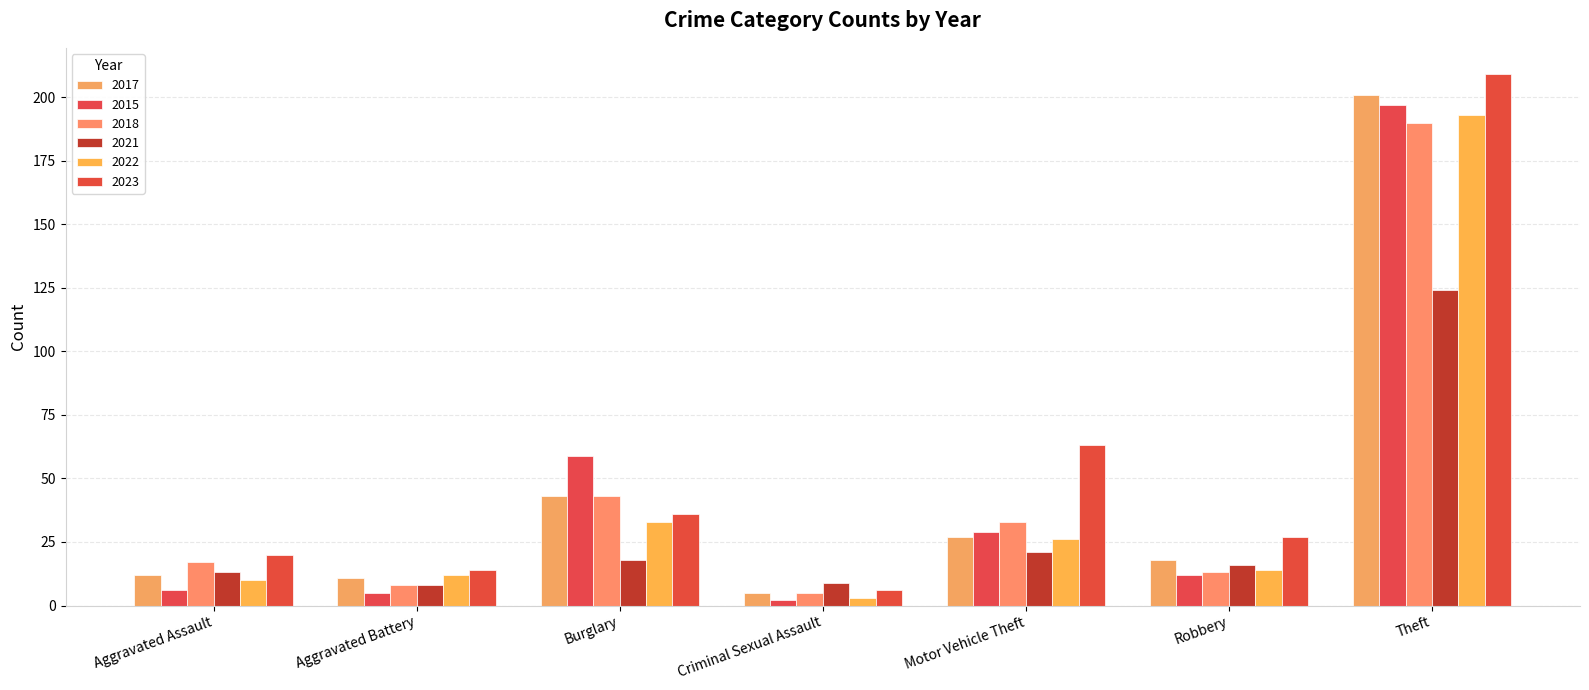

How many data points in 2015 are less than 12?

3